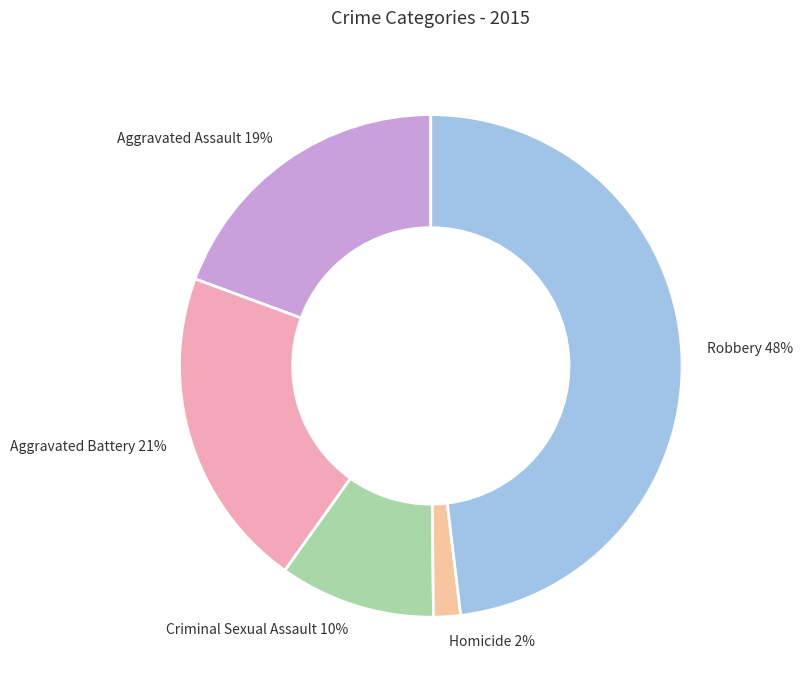

Count the number of slices in the pie.

5